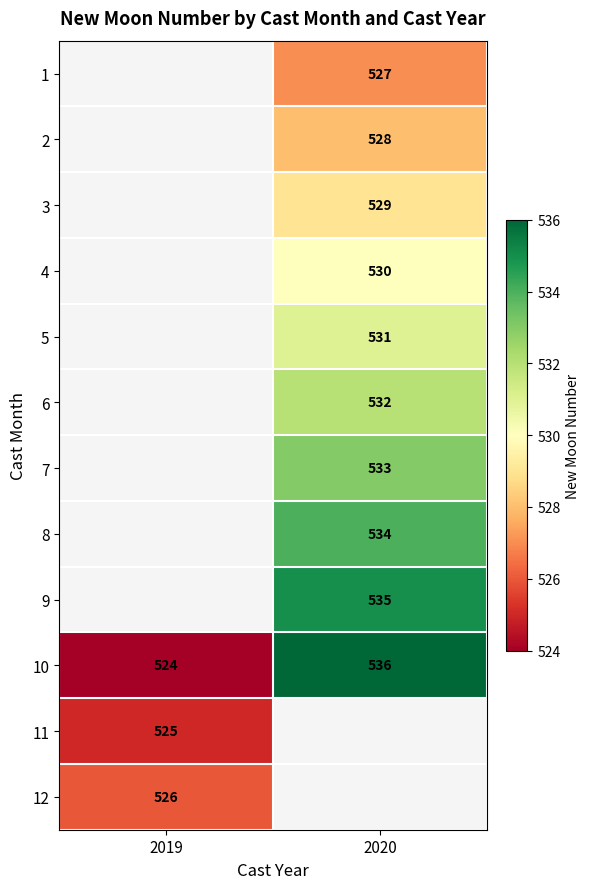

Which label corresponds to the smallest value in the chart?

2019